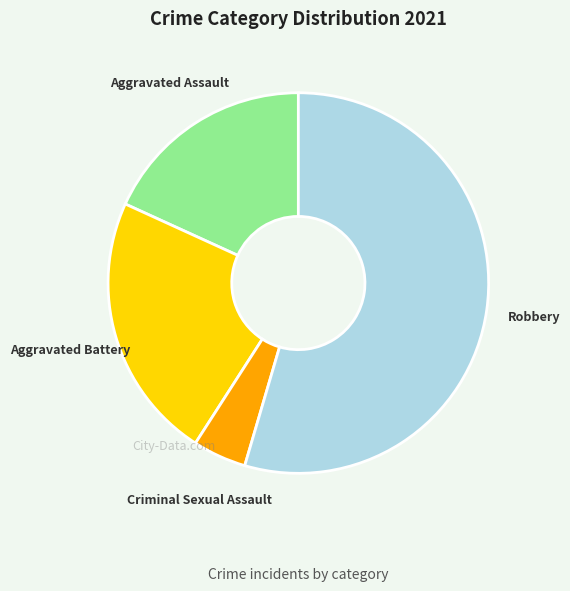

Combined, do Robbery and Aggravated Assault account for over 50%?

Yes